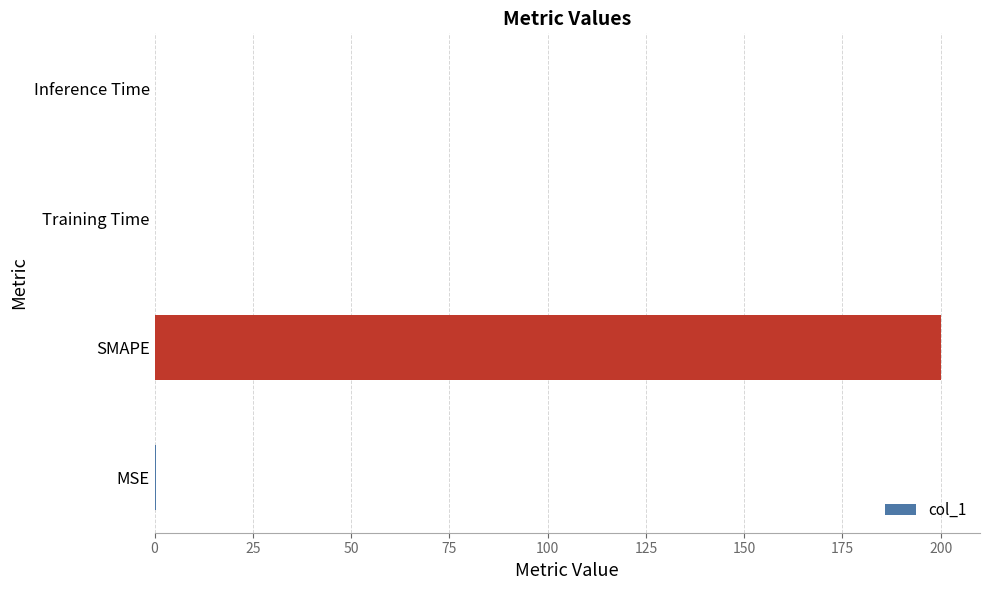

Which has a higher value, SMAPE or Training Time?

SMAPE